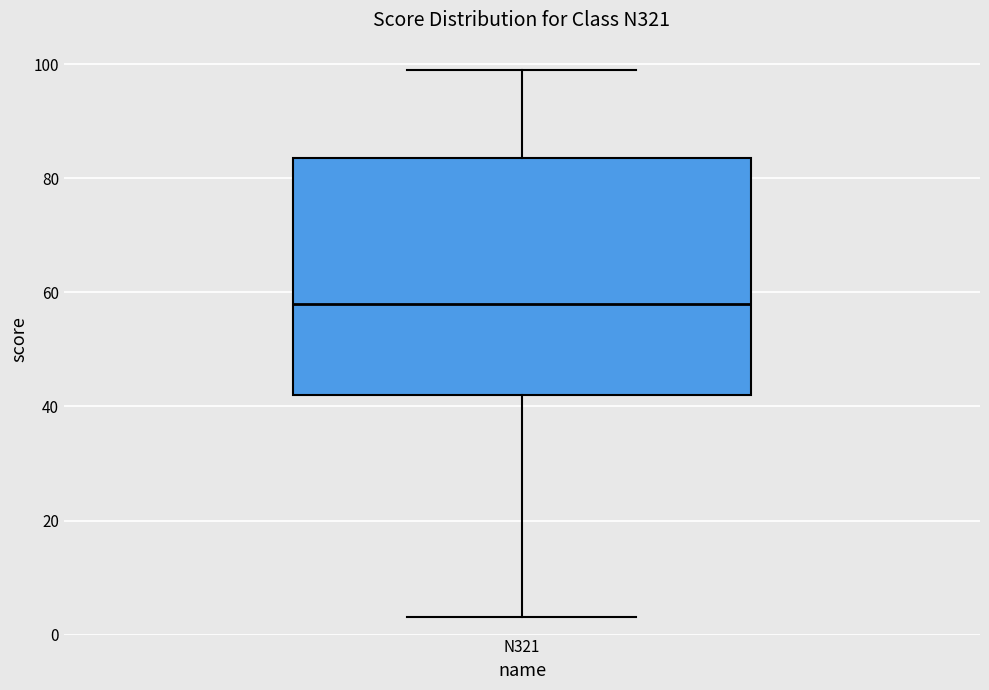

Transcribe this box plot: give where the median line is, the range the box spans, and where the two whiskers end, as read against the y-axis. The values are not printed on the chart, so give them approximately, as read against the axis.

median 58, box 42 to 84, whiskers 4 to 100